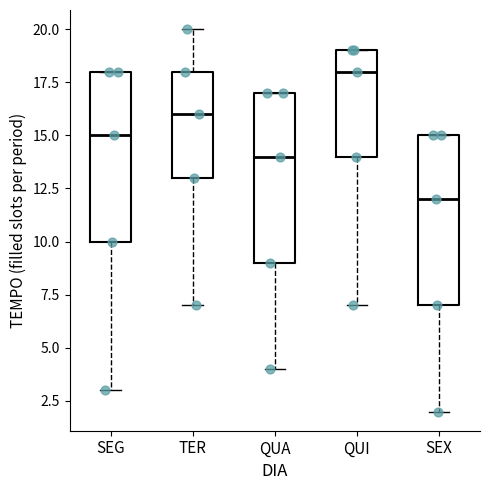

Reading left to right, transcribe this box plot: for each box, give where its median line is, the range the box spans, and where its two whiskers end, as read against the y-axis. The values are not printed on the chart, so give them approximately, as read against the axis.

SEG: median 15, box 10 to 18, whiskers 3 to 18
TER: median 16, box 13 to 18, whiskers 7 to 20
QUA: median 14, box 9 to 17, whiskers 4 to 17
QUI: median 18, box 14 to 19, whiskers 7 to 19
SEX: median 12, box 7 to 15, whiskers 2 to 15